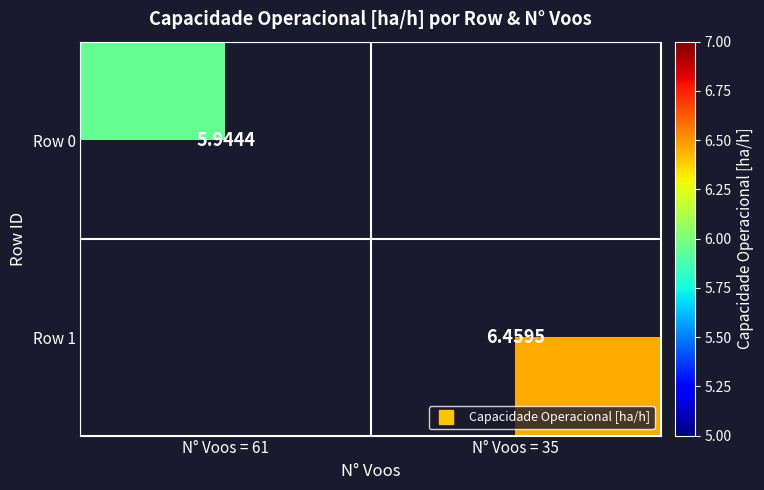

Which category has the lowest value across all series?

N° Voos = 61